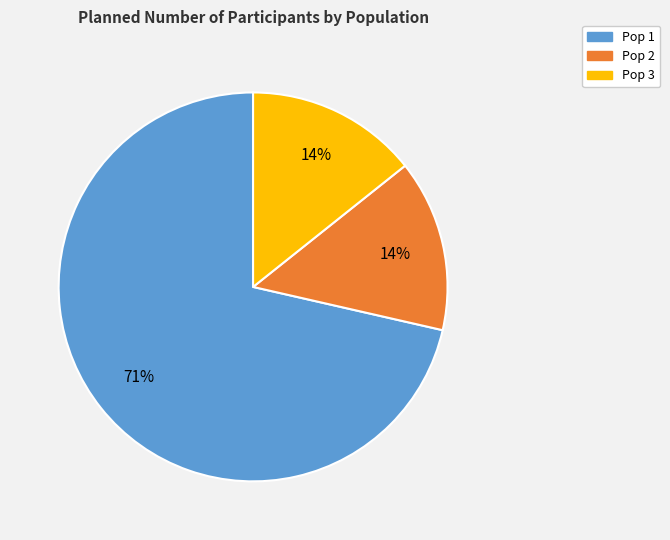

Which has a higher value, Pop 2 or Pop 1?

Pop 1